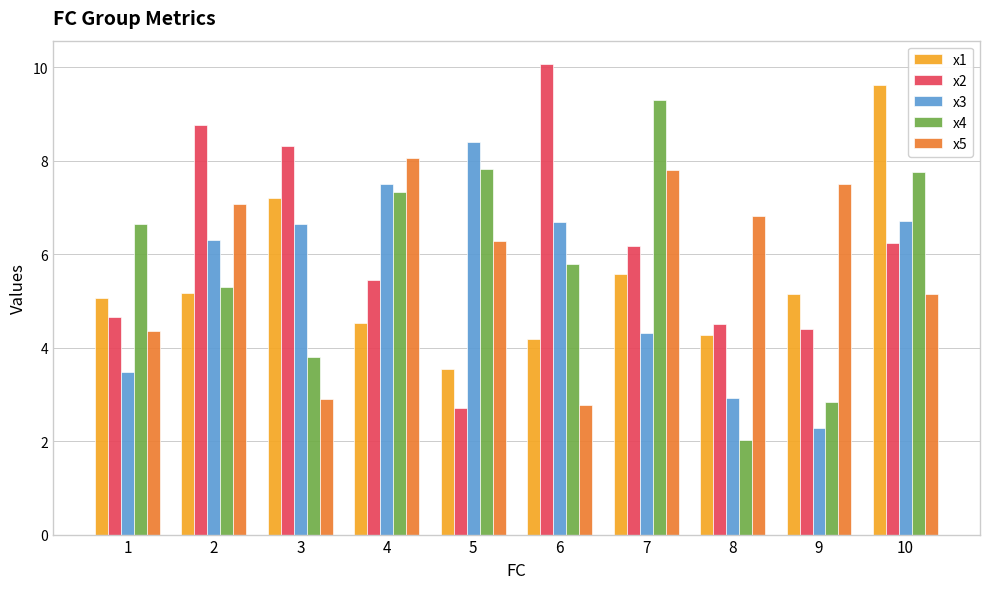

At which label is x3 closest to 5?

7